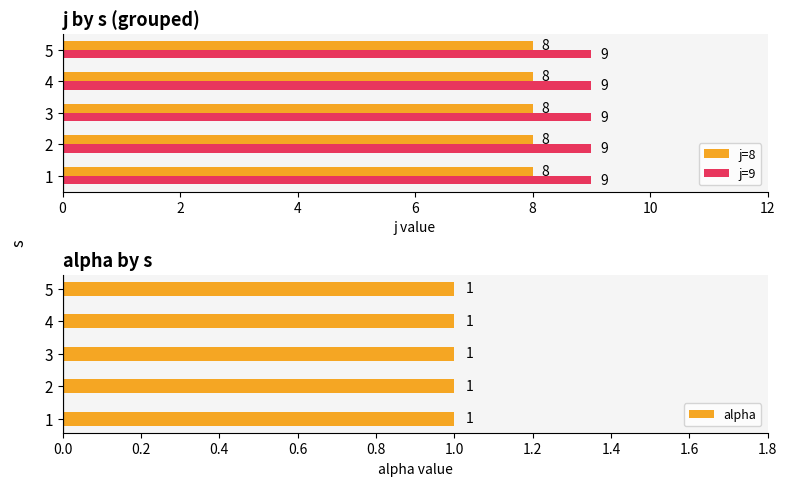

Is it true that j=8 equals 2 at 4?

False